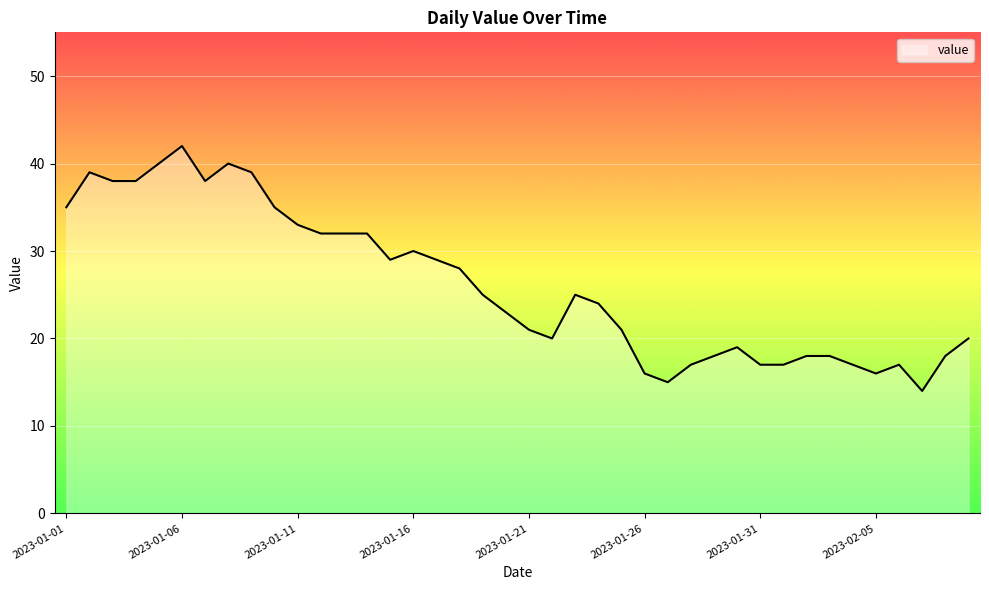

What is the difference between the maximum and minimum values?

28